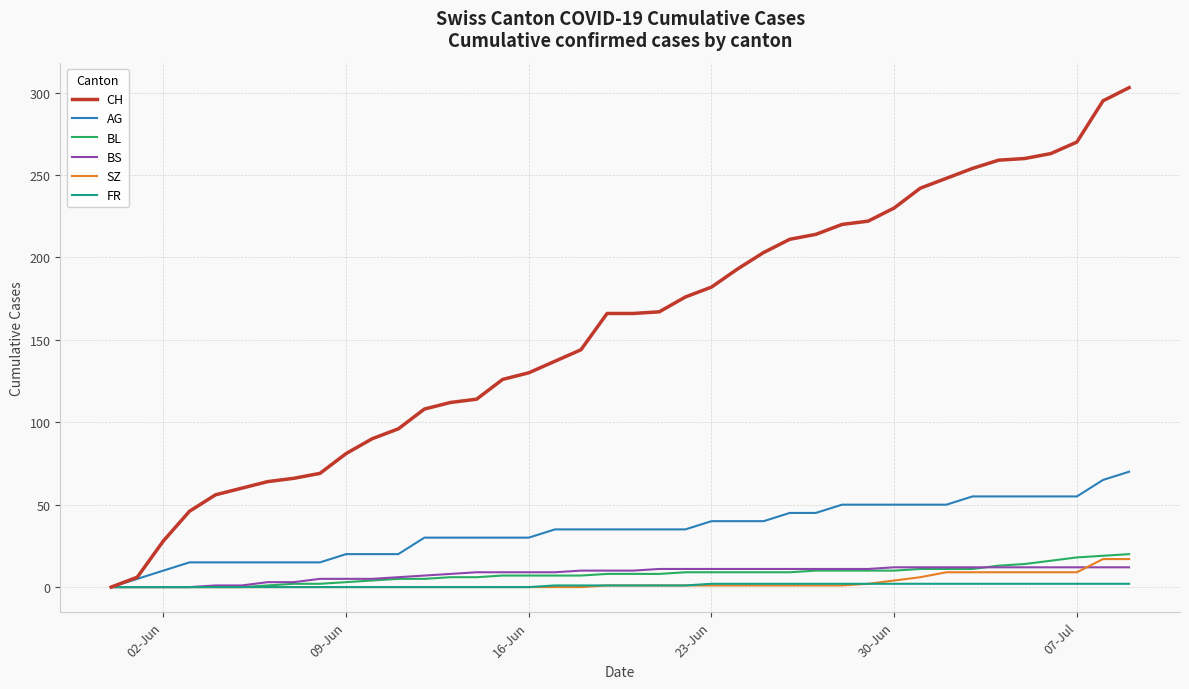

Which series has the largest total across all categories?

CH